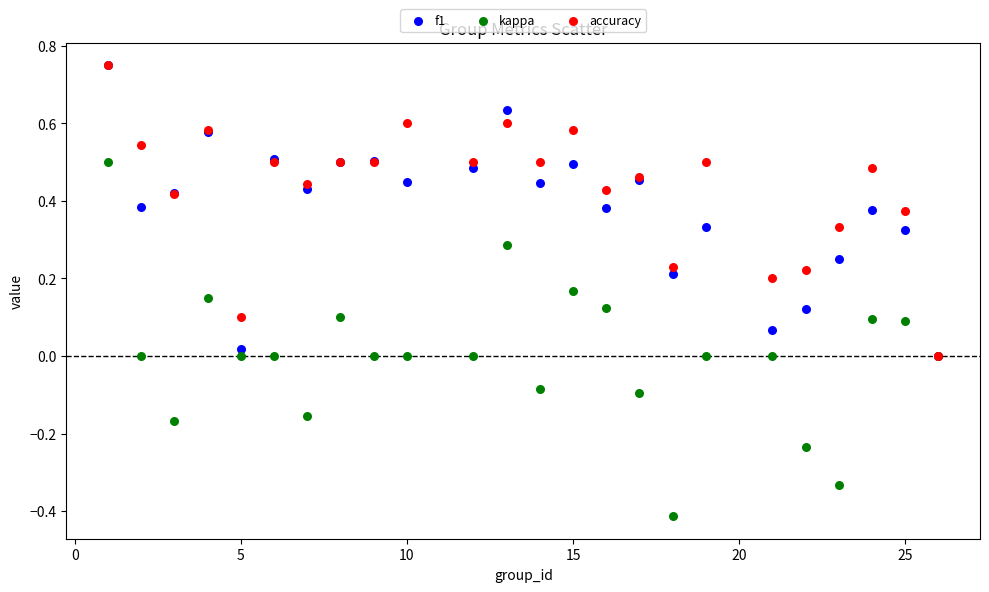

What are all the series names shown in the legend?

f1, kappa, accuracy